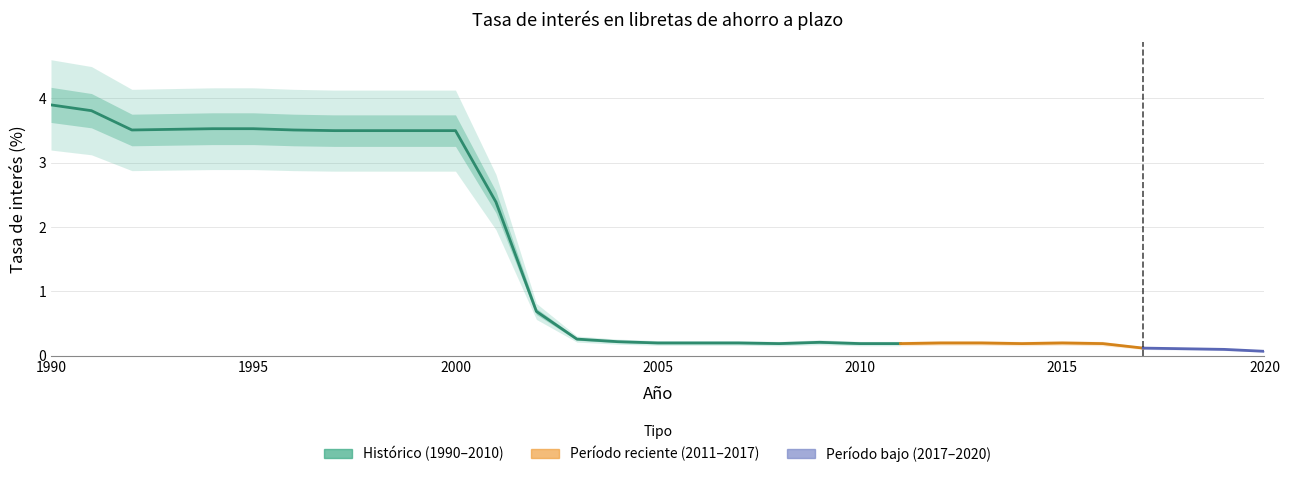

Is it true that the value at 1994 is 5.1?

False